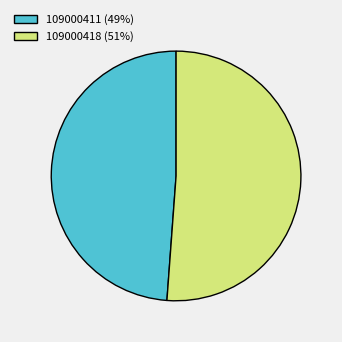

Which slice is the smallest?

109000411